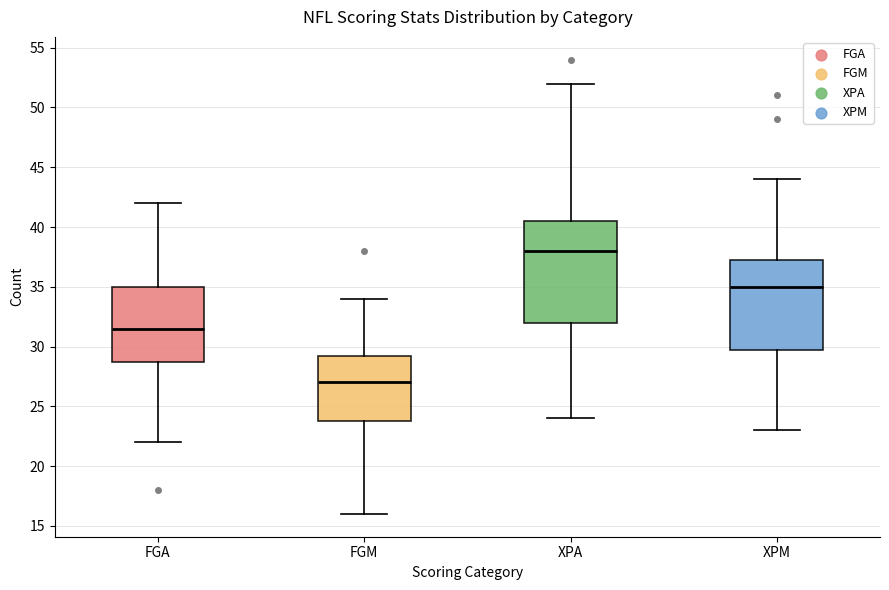

Where does the median line of the box for XPM sit on the y-axis? The values are not printed on the chart, so give them approximately, as read against the axis.

35.0